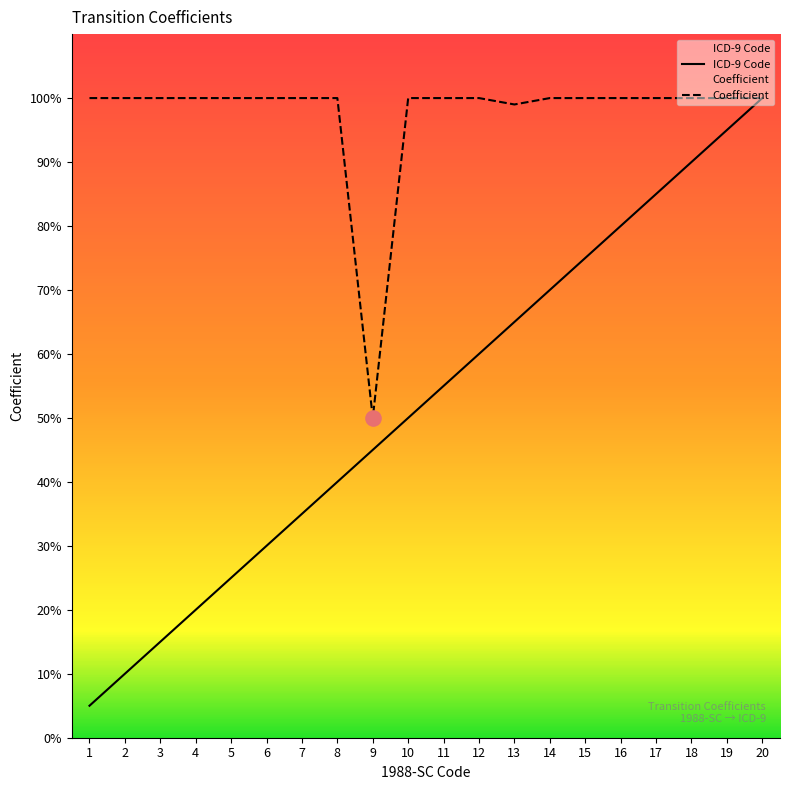

Which series reaches the maximum Y coordinate?

ICD-9 Code